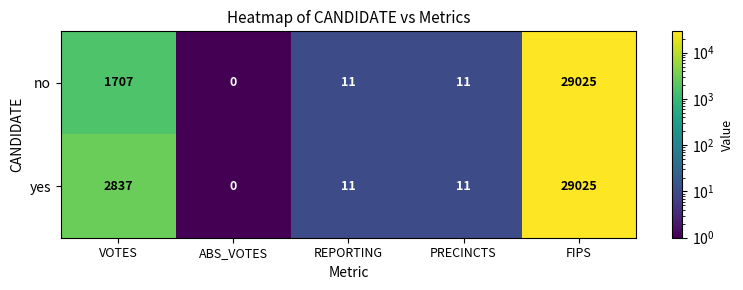

How many distinct data groups are displayed?

2